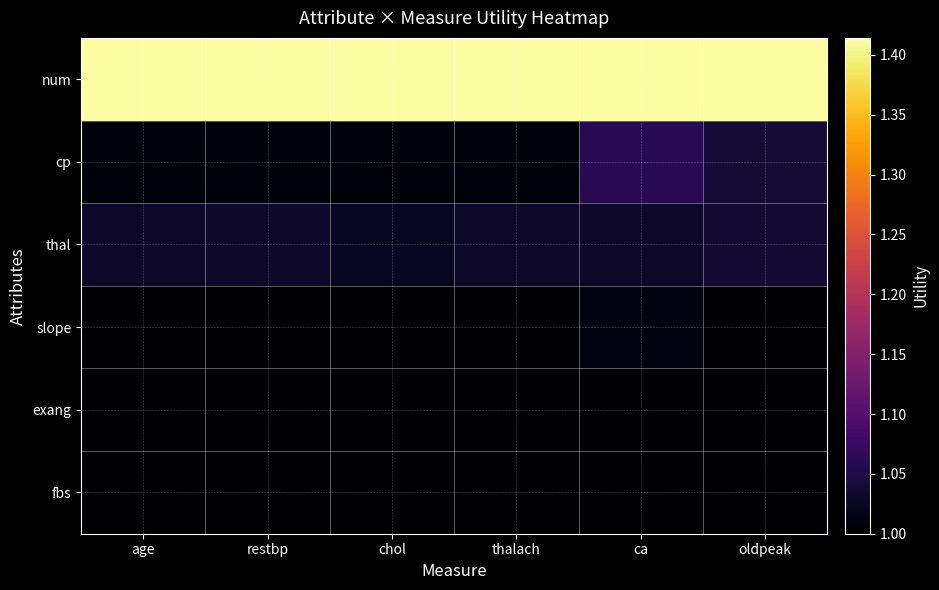

Reading left to right, transcribe all the data shown in this chart.

num: age=1.4	restbp=1.4	chol=1.4	thalach=1.4	ca=1.4	oldpeak=1.4
cp: age=1.0	restbp=1.0	chol=1.0	thalach=1.0	ca=1.1	oldpeak=1.0
thal: age=1.0	restbp=1.0	chol=1.0	thalach=1.0	ca=1.0	oldpeak=1.0
slope: age=1.0	restbp=1.0	chol=1.0	thalach=1.0	ca=1.0	oldpeak=1.0
exang: age=1.0	restbp=1.0	chol=1.0	thalach=1.0	ca=1.0	oldpeak=1.0
fbs: age=1.0	restbp=1.0	chol=1.0	thalach=1.0	ca=1.0	oldpeak=1.0